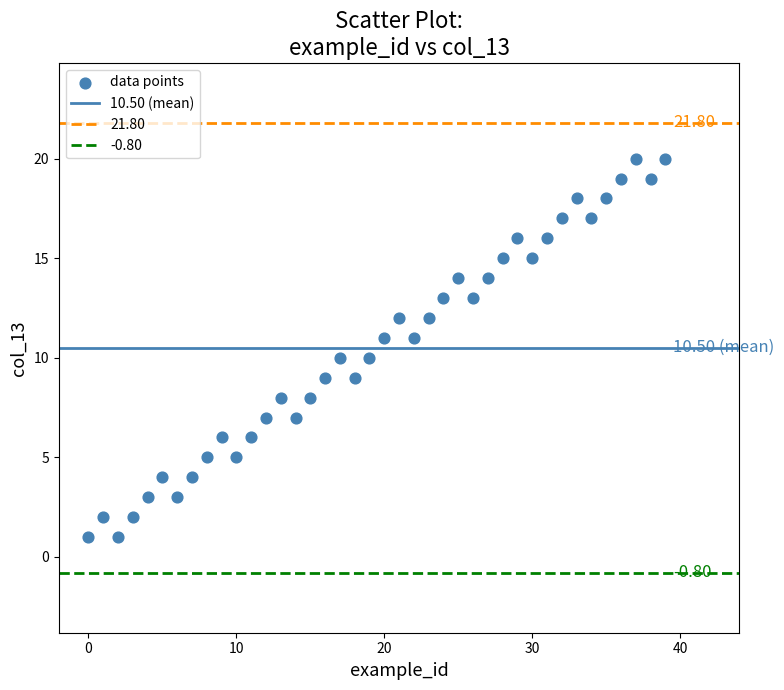

What is the range of Y values (max minus min)?

19